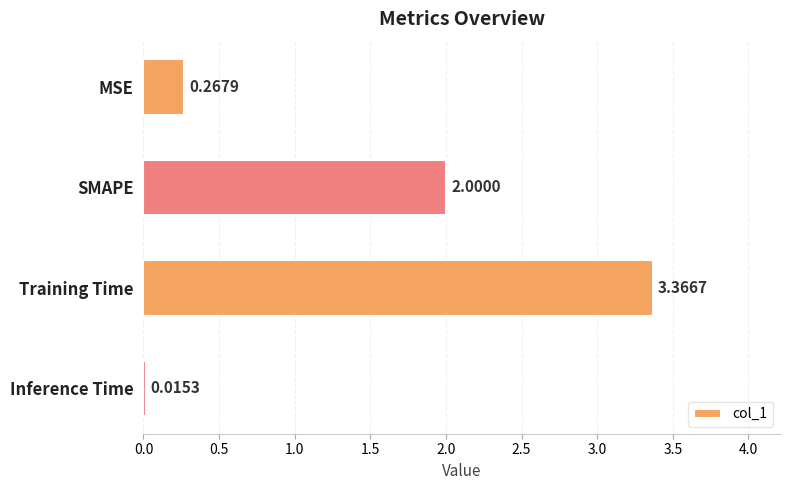

At which category does the chart reach its peak across all series?

Training Time